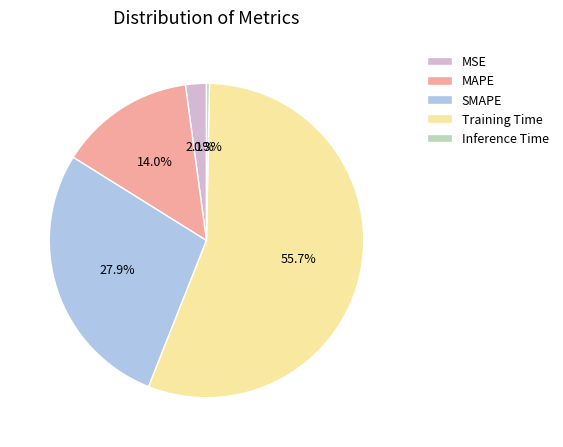

To the nearest percent, what is the combined percentage of Training Time and Inference Time?

56%